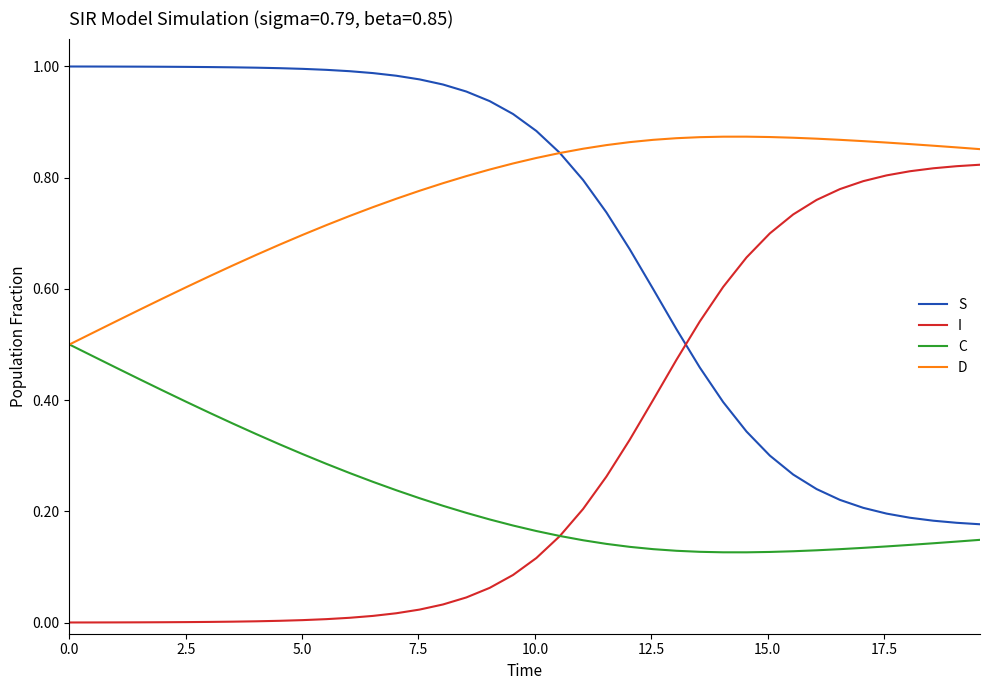

Which series has the largest total across all categories?

D